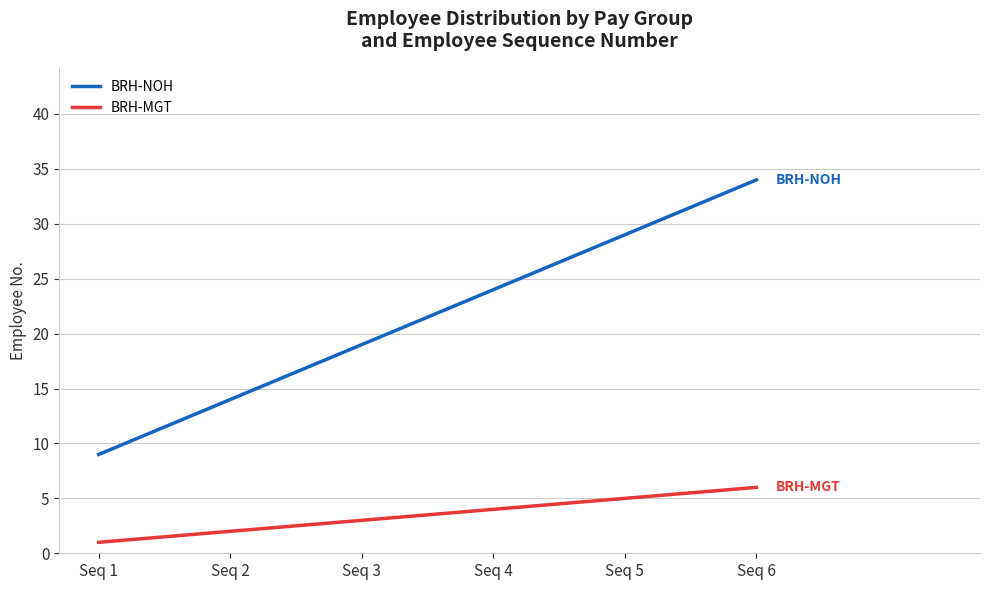

True or false: BRH-NOH has more than 0 interior local peaks.

False